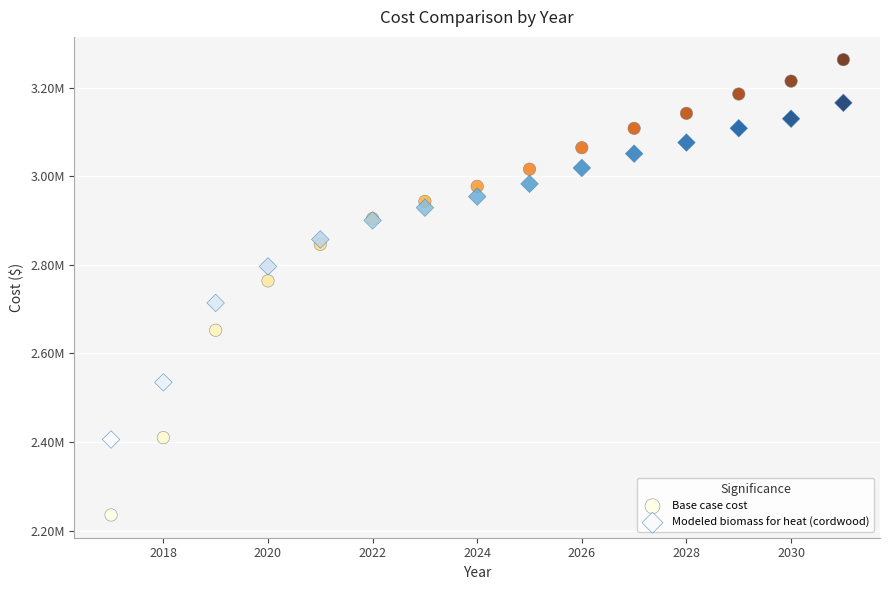

Which series has the largest Y range (max minus min)?

Base case cost